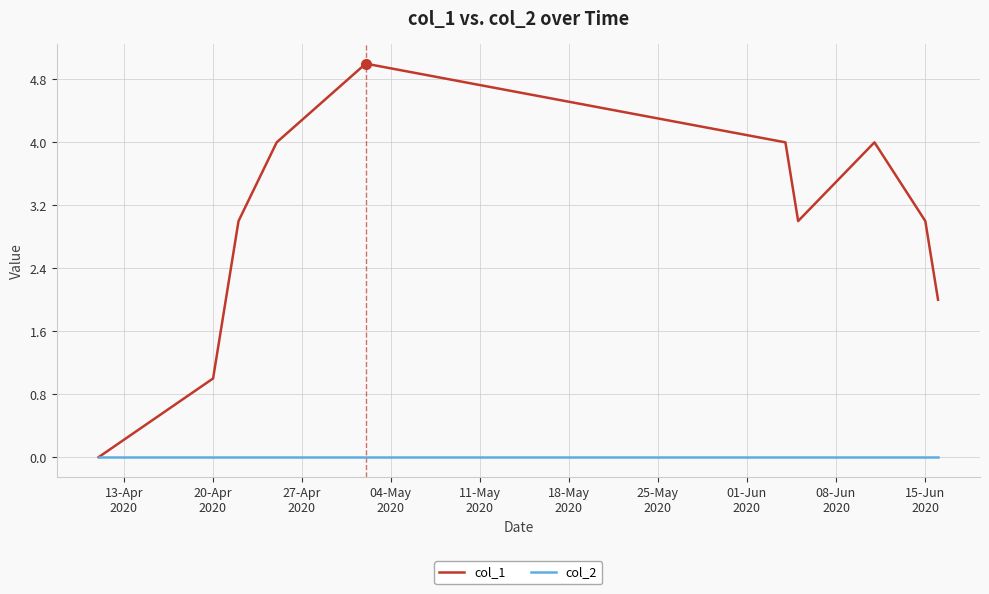

List the series in order of their peak value, highest first.

col_1, col_2